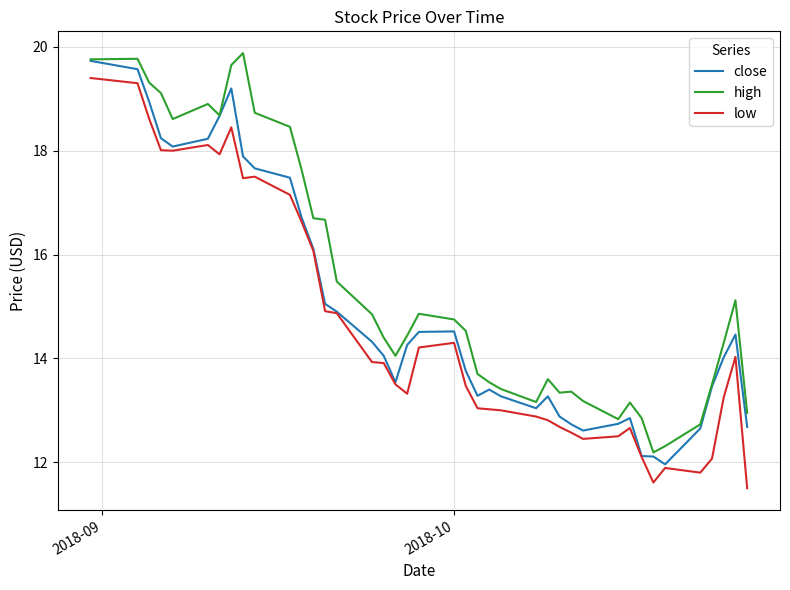

Which series has the largest total across all categories?

high